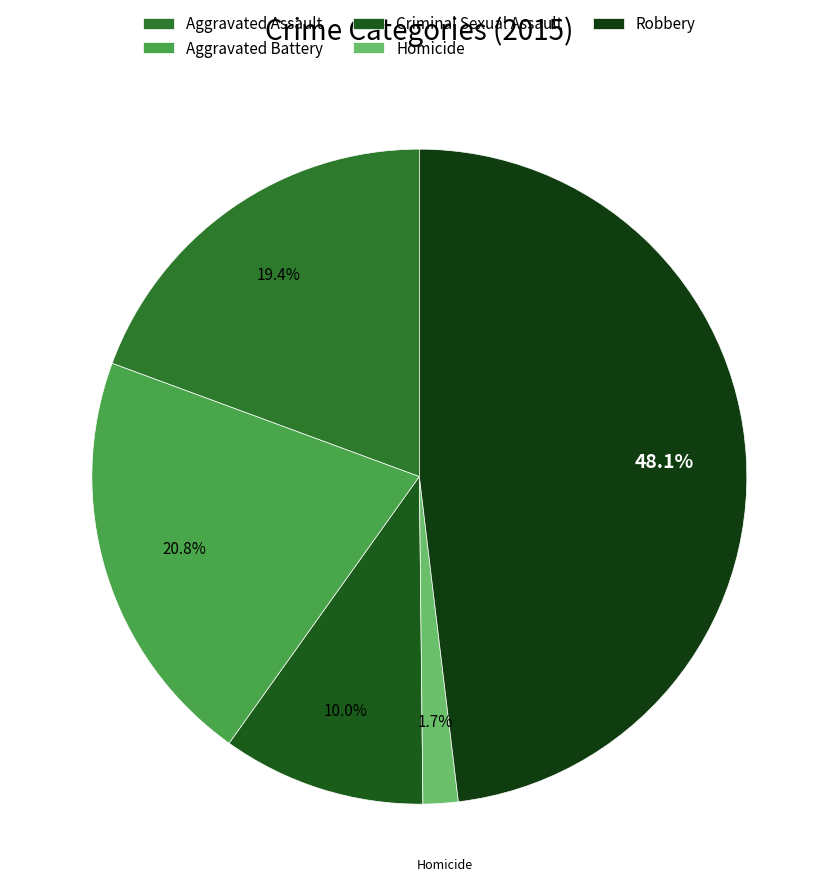

The Aggravated Assault slice represents 19% of the pie. True or false?

True